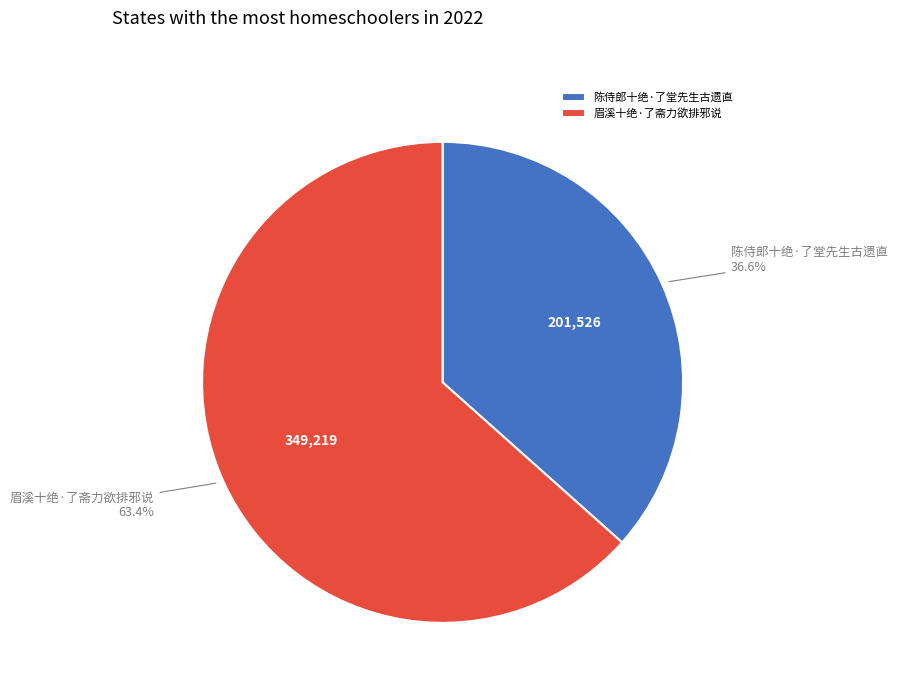

Count the number of slices in the pie.

2